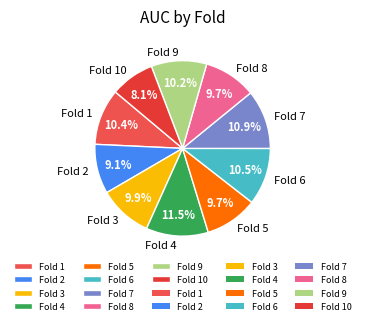

The Fold 1 slice represents 10% of the pie. True or false?

True